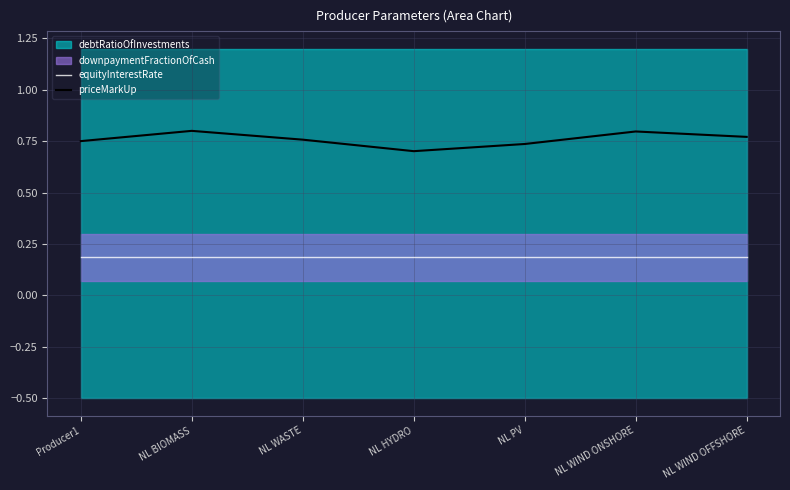

At which category does priceMarkUp reach its first local peak?

NL BIOMASS